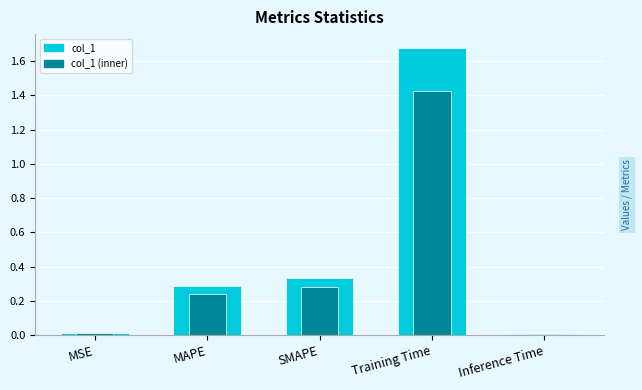

List the labels in order of col_1 (inner) value, smallest first.

Inference Time, MSE, MAPE, SMAPE, Training Time